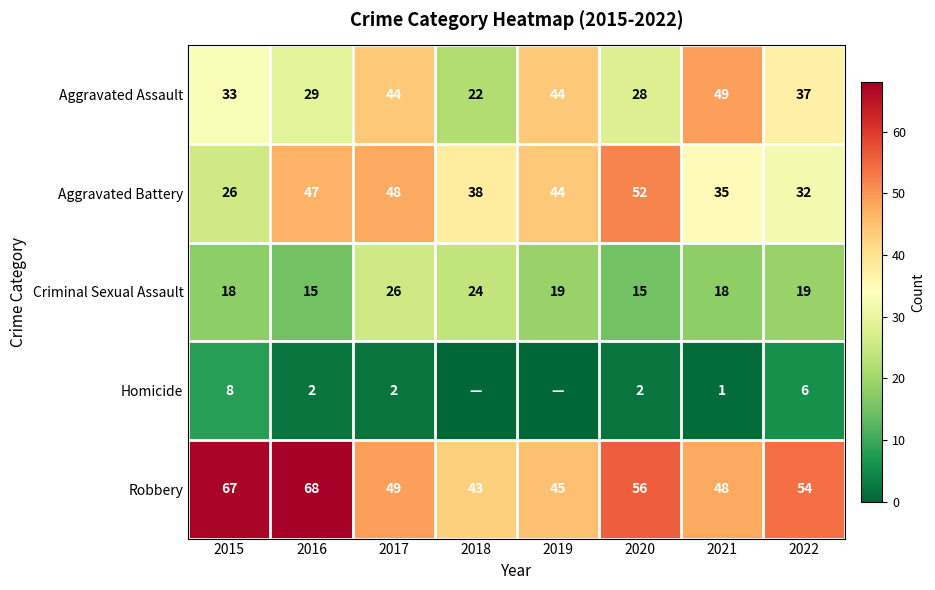

Which series changed the most between 2016 and 2020?

Robbery